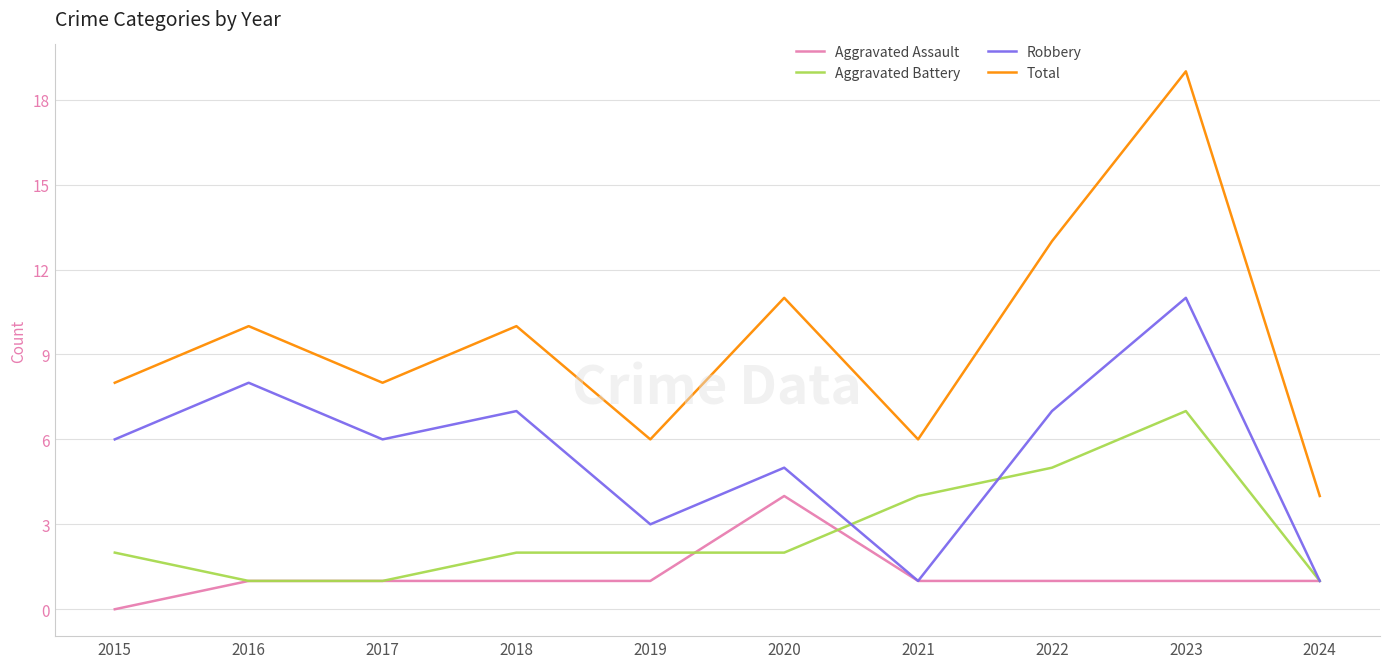

What are all the series names shown in the legend?

Aggravated Assault, Aggravated Battery, Robbery, Total